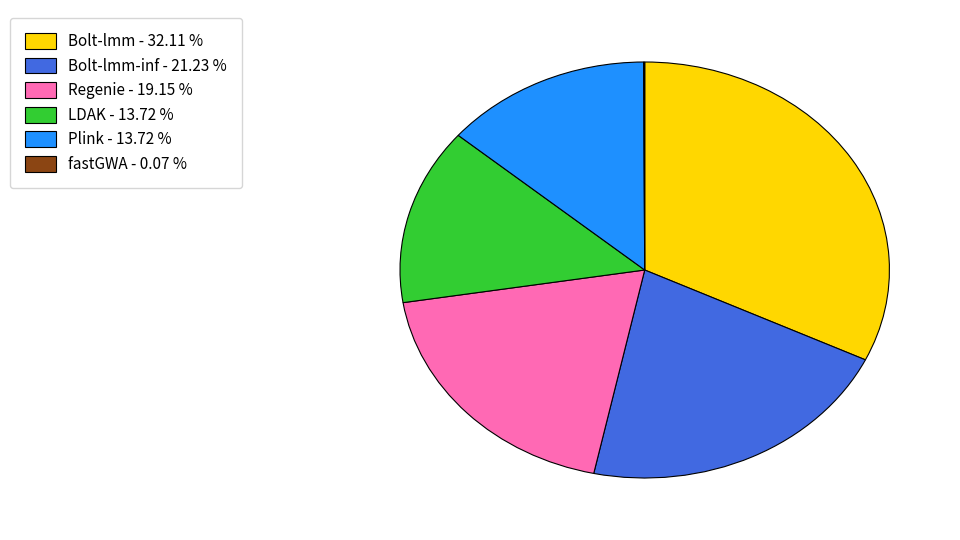

Is there a majority slice in this chart?

No